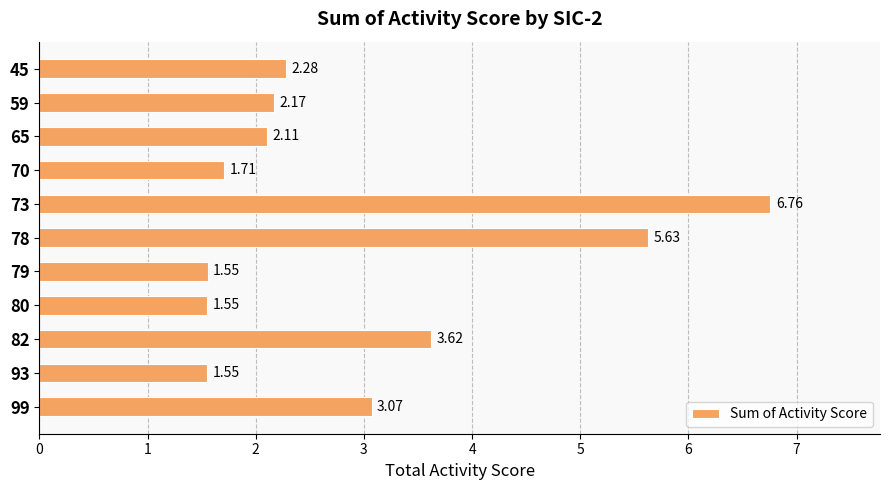

What is the difference between the second highest and second lowest values?

4.1